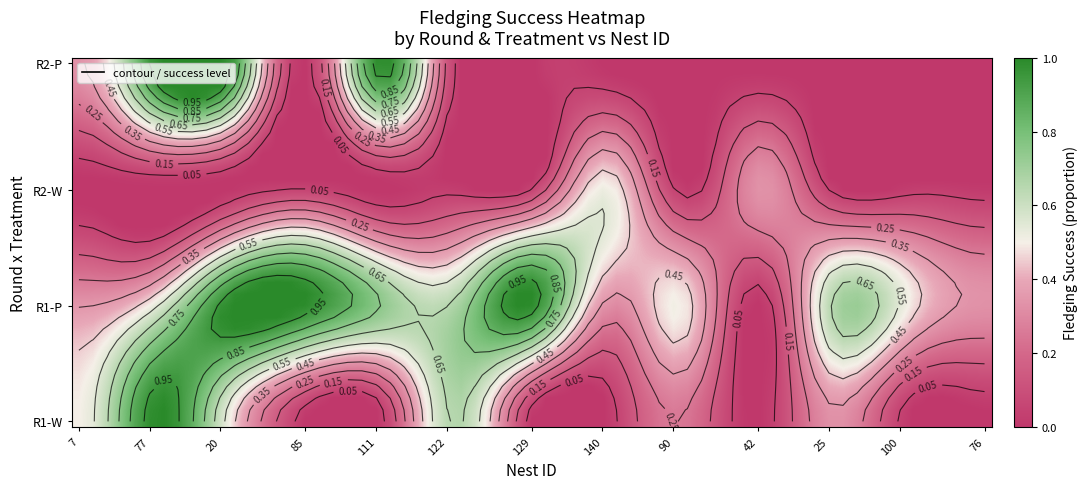

Rank the series by their maximum value, from lowest to highest.

round=2_treatment=W, round=1_treatment=W, round=1_treatment=P, round=2_treatment=P